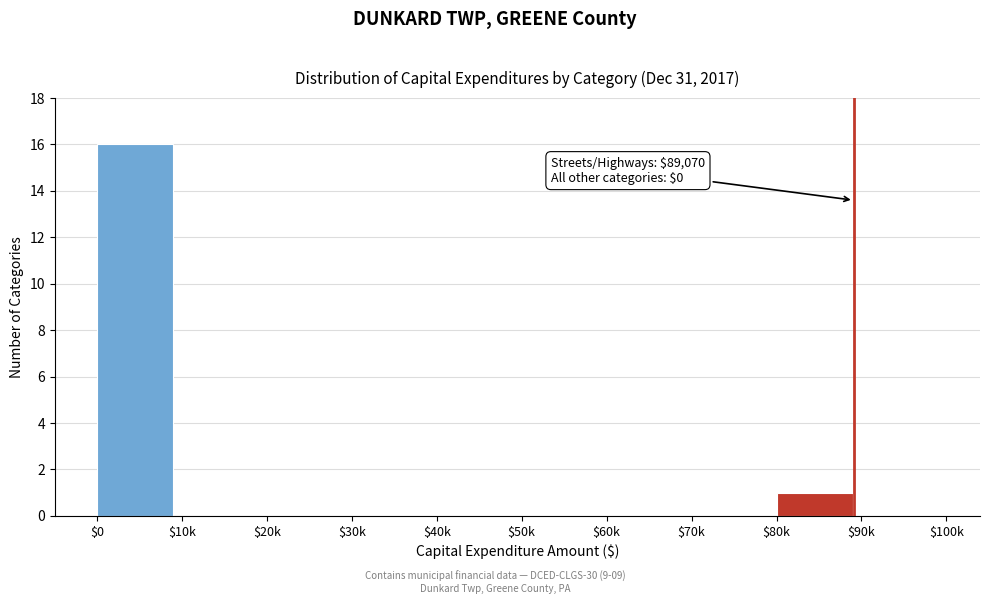

The value at $50k is 0. True or false?

True